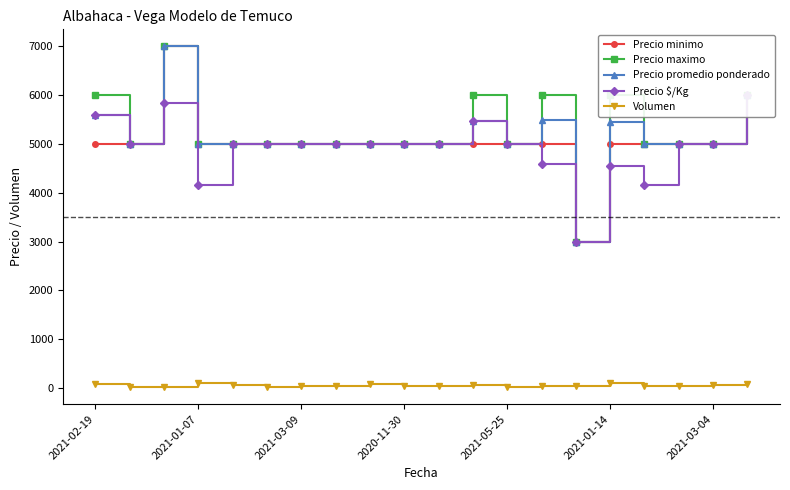

How many Precio maximo values are between 5000 and 6000?

18